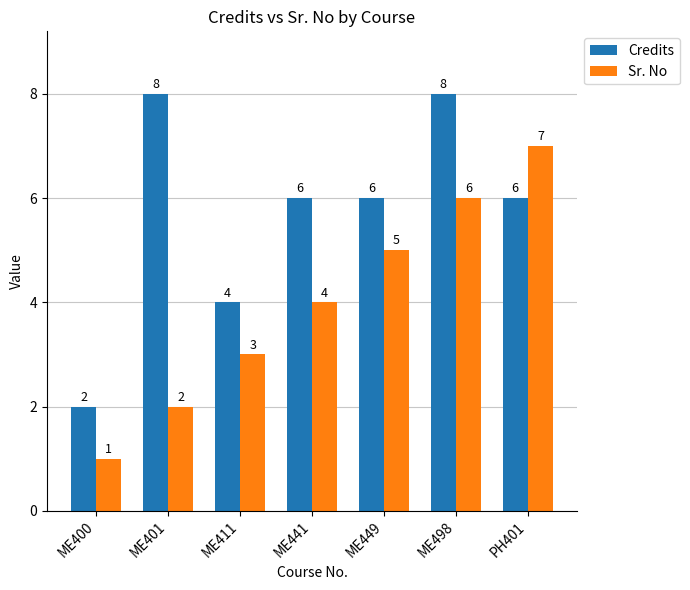

What is the label of the 2nd bar from the right?

ME498